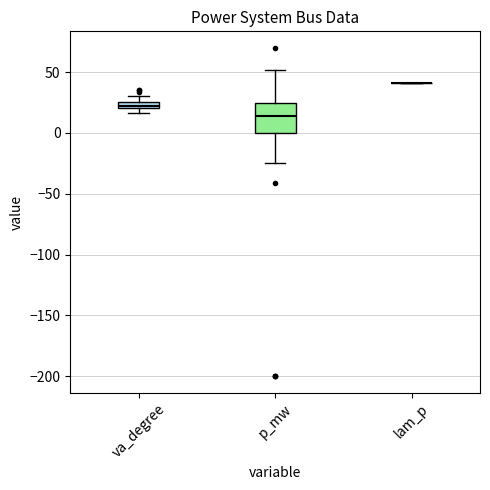

Where is the upper edge of the box for va_degree on the y-axis? The values are not printed on the chart, so give them approximately, as read against the axis.

25